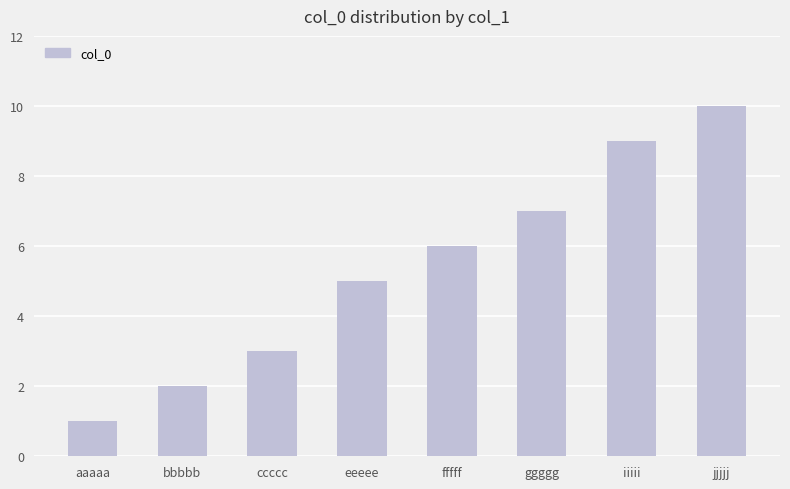

Reading left to right, what are all the values shown in this chart?

aaaaa=1	bbbbb=2	ccccc=3	eeeee=5	fffff=6	ggggg=7	iiiii=9	jjjjj=10